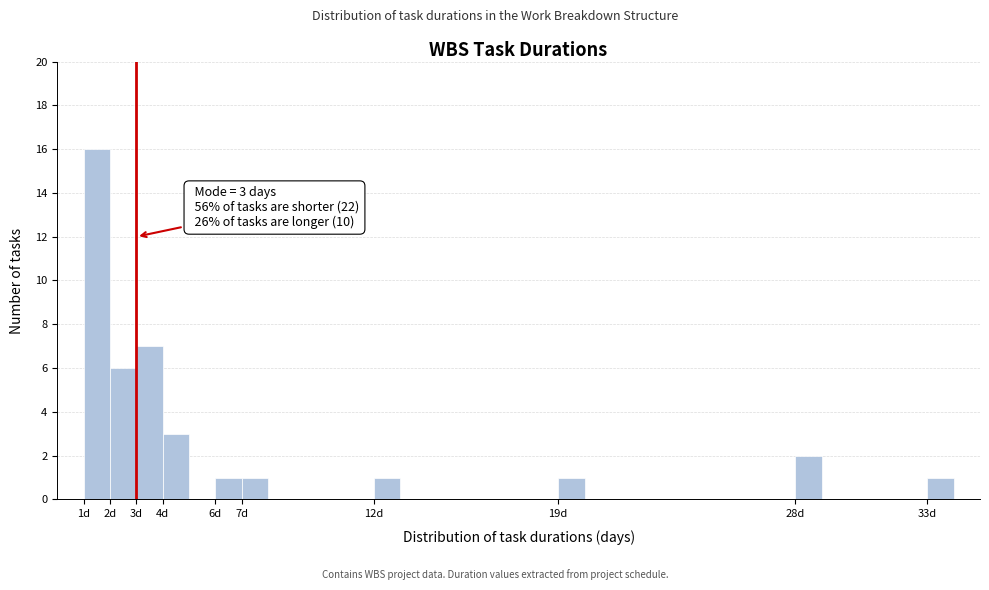

Over which range of the x-axis is the bar tallest?

1 to 2